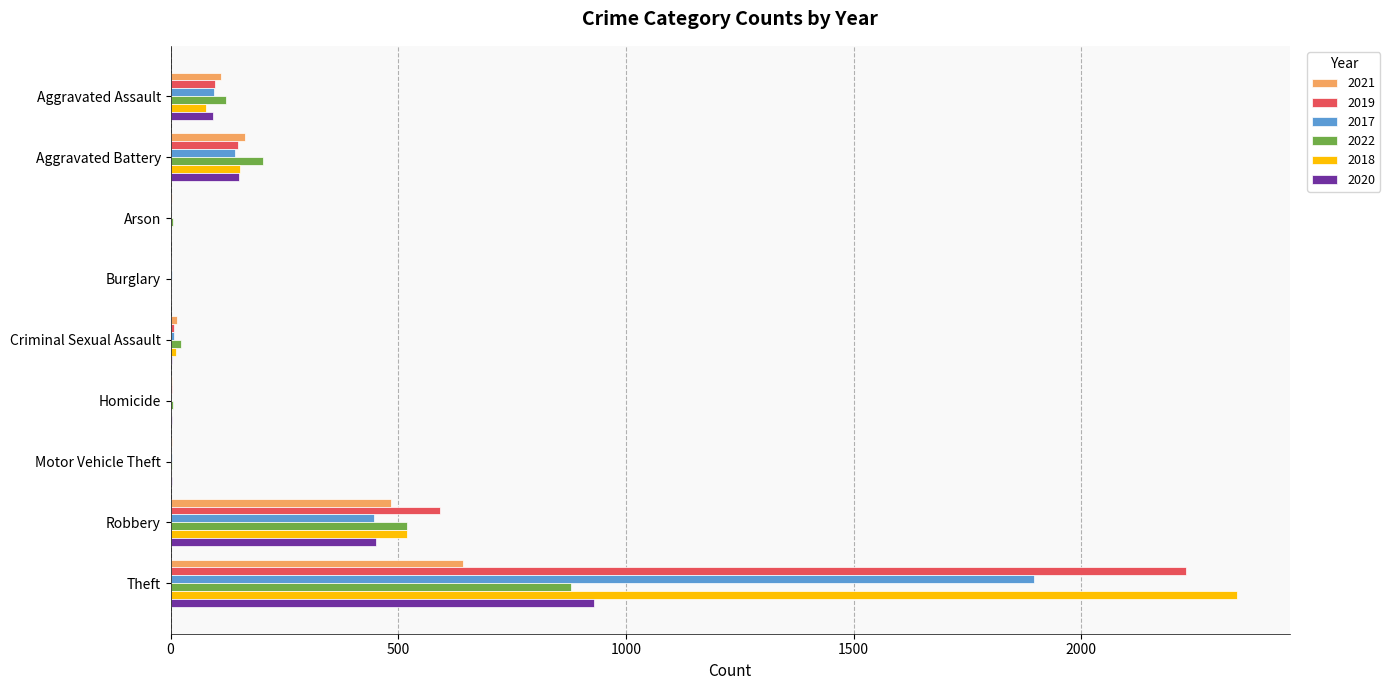

What is the sum of all 2022 values?

1757